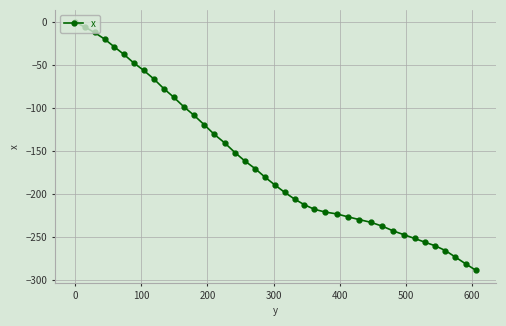

What is the sum of all values?

-6467.5